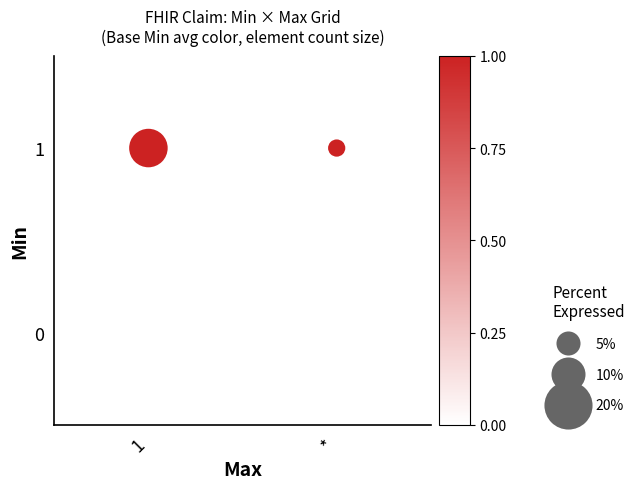

List the coordinates of all points as (X, Y) pairs, reading left to right.

(0, 0)  (0, 1)  (1, 0)  (1, 1)